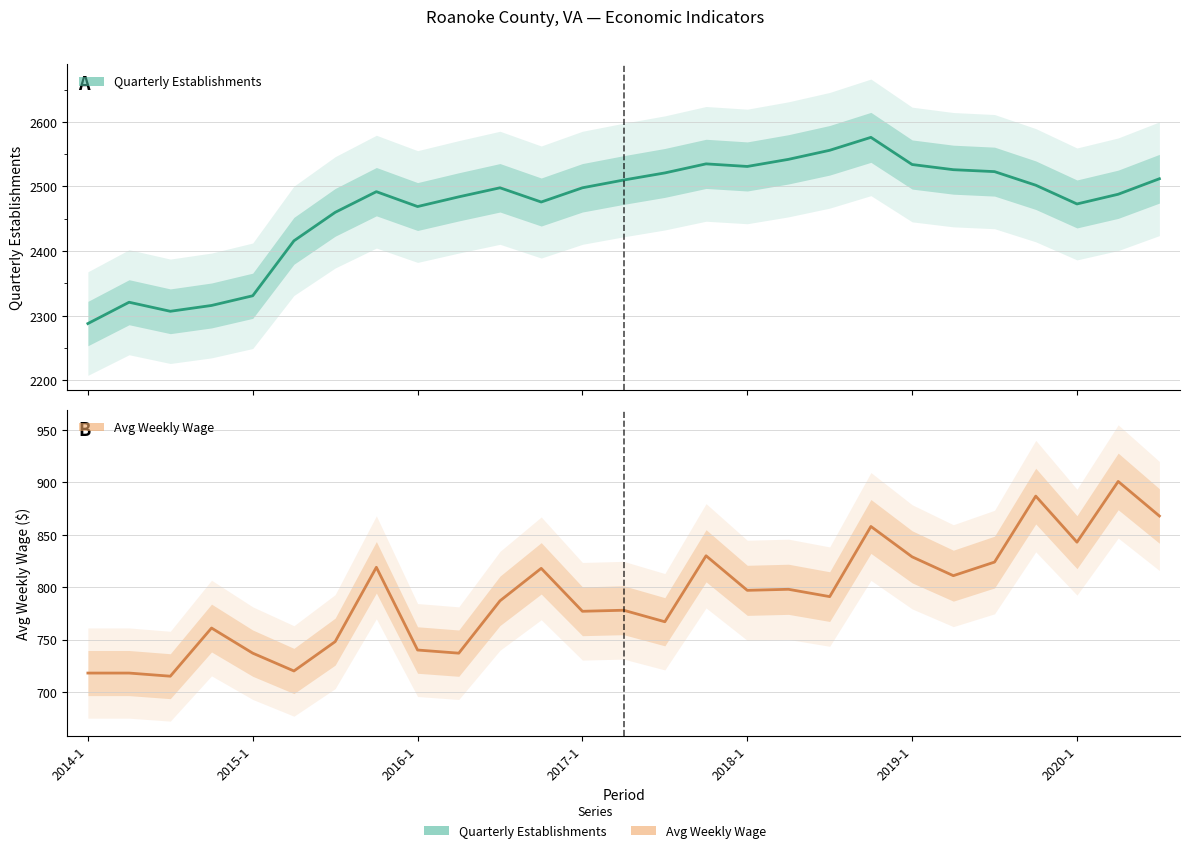

Does the chart display data point markers on the line(s)?

No